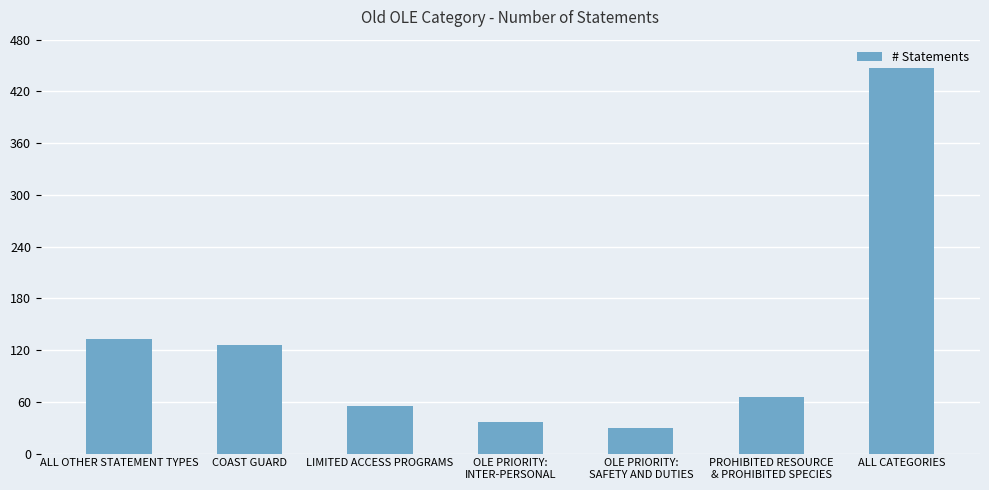

What is the value of the 1st bar from the left?

133